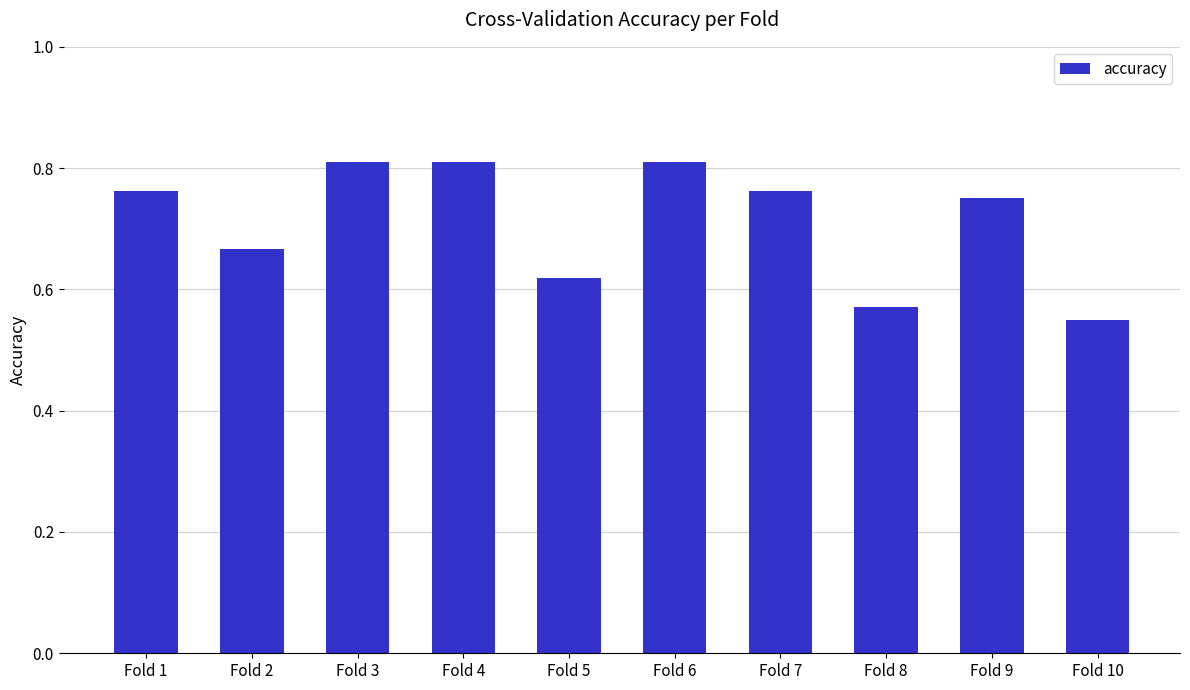

Which has a higher value, Fold 6 or Fold 1?

Fold 6